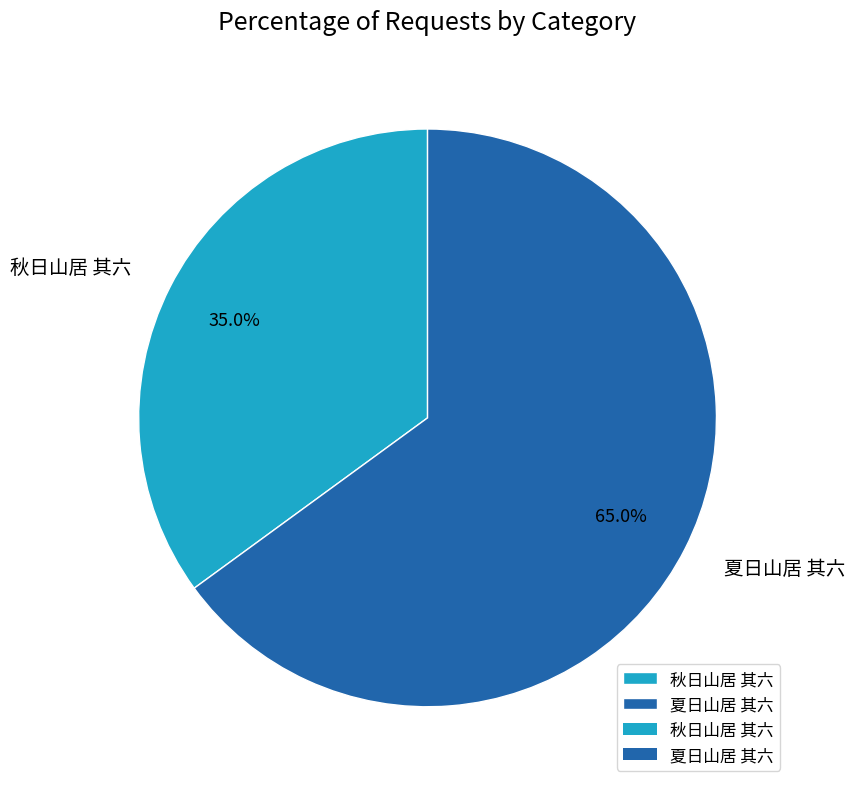

Count the number of slices in the pie.

2